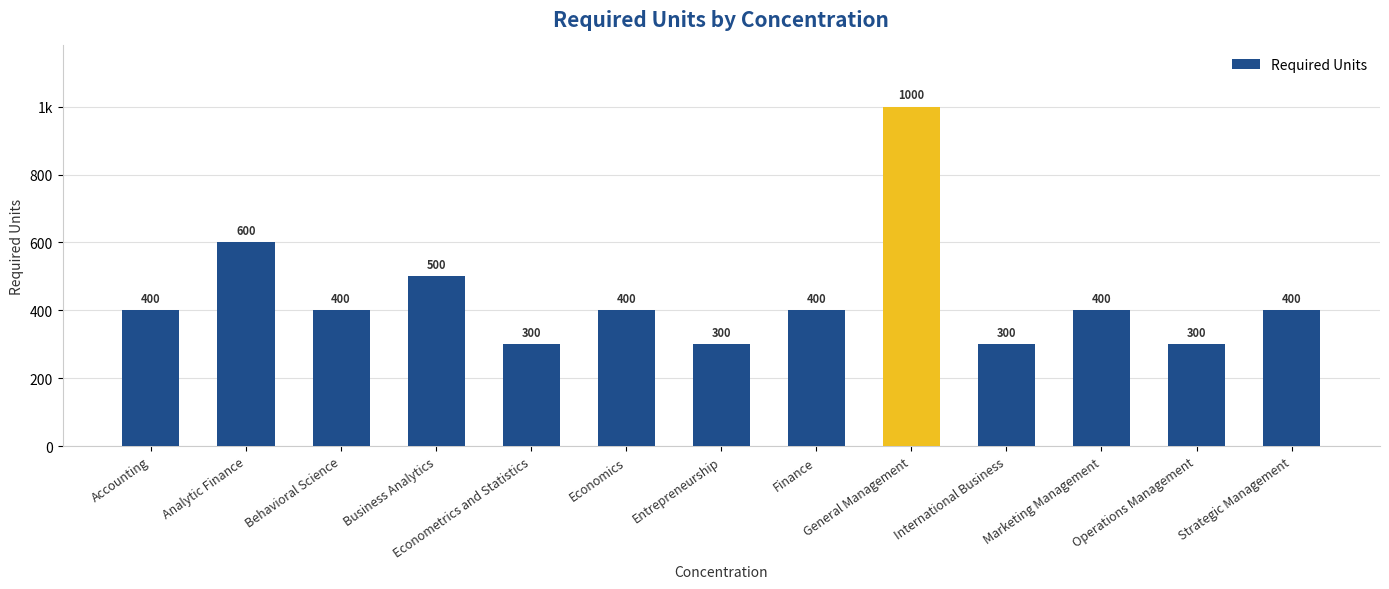

The chart shows a value of 300 at Econometrics and Statistics. True or false?

True